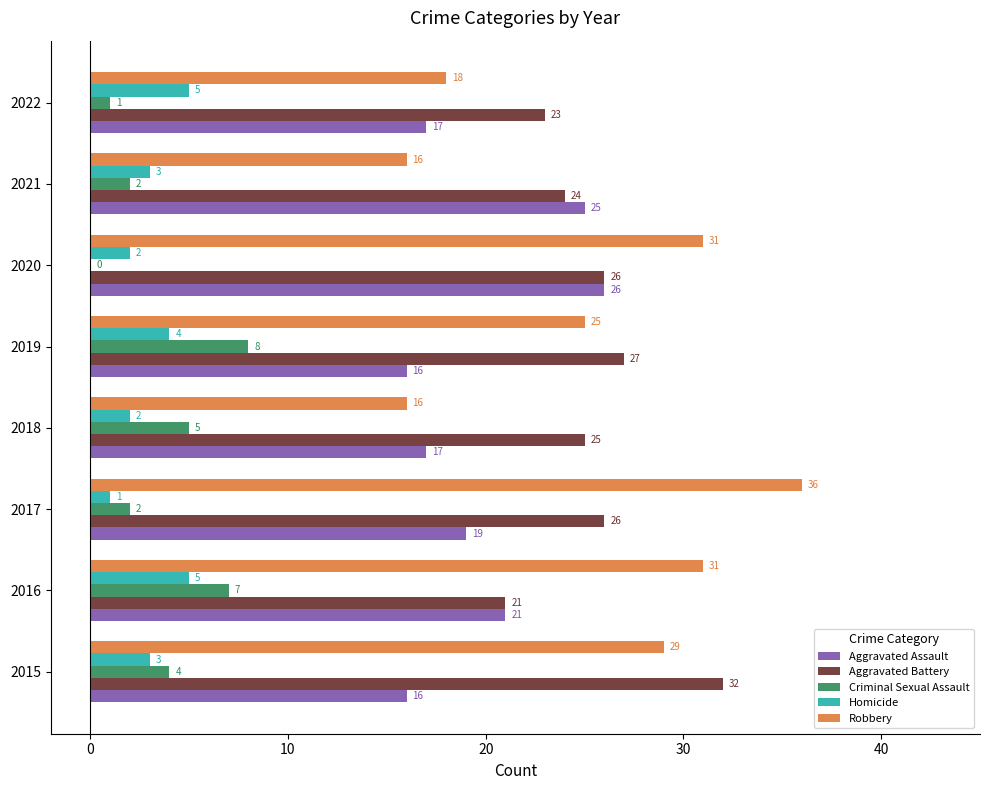

What is the sum of all Criminal Sexual Assault values?

29